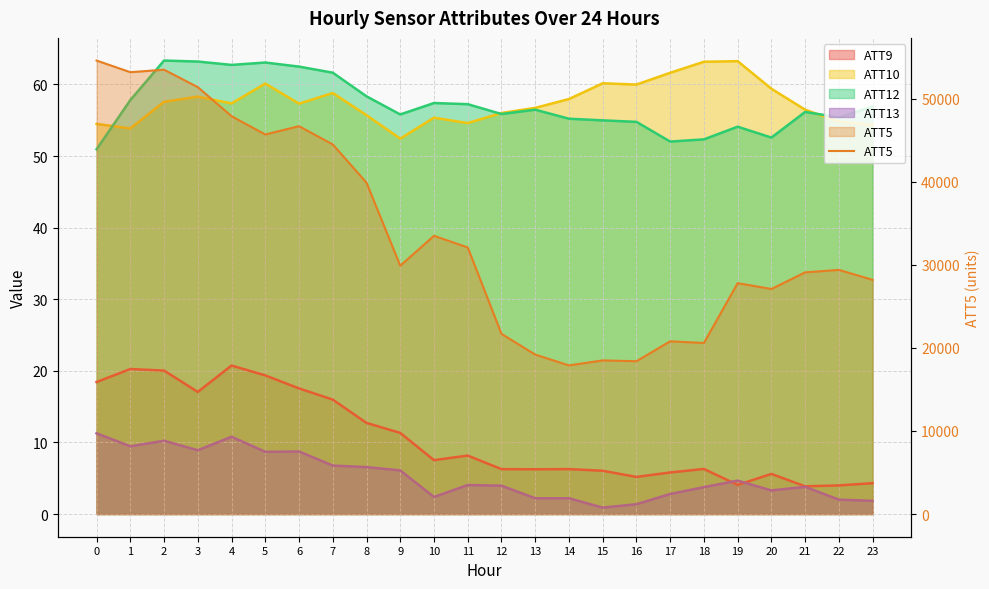

How many lines are shown in the chart?

1